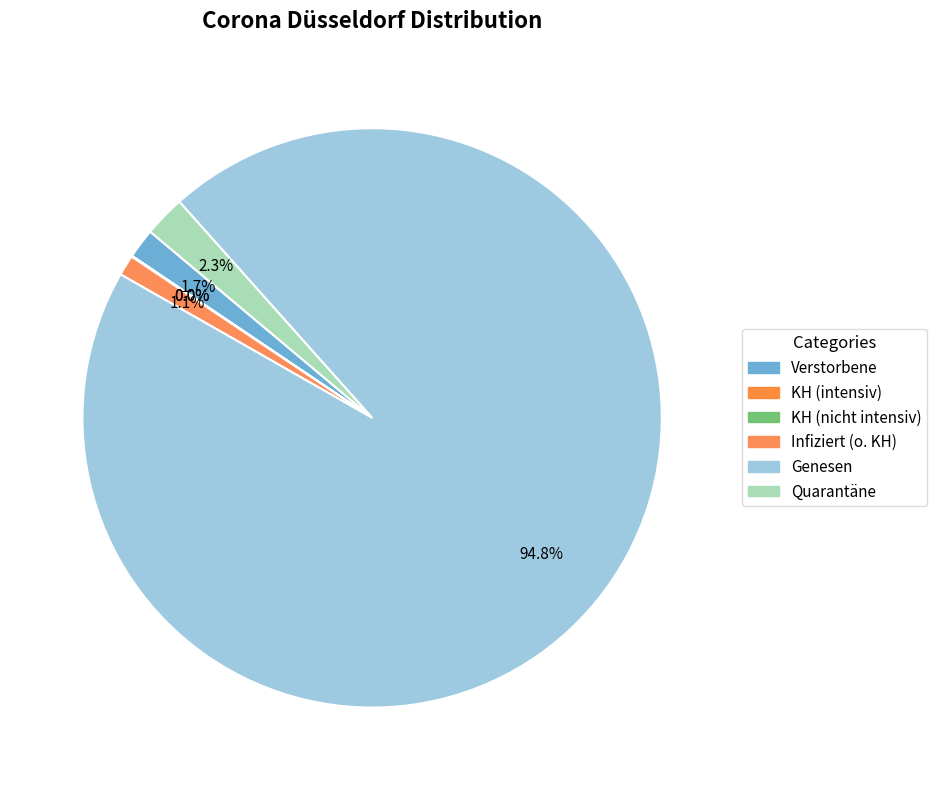

Rank the categories by value from highest to lowest.

Genesen, Quarantäne, Verstorbene, Infiziert (o. KH), KH (nicht intensiv), KH (intensiv)